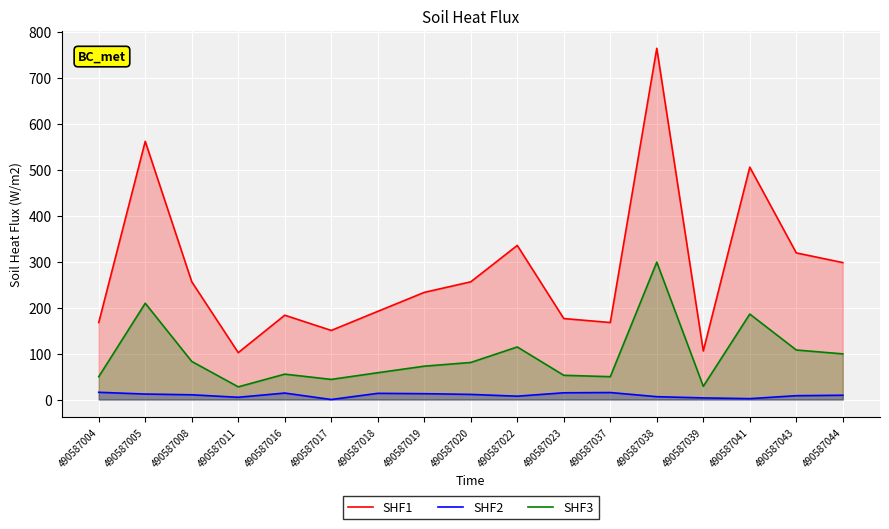

What is the difference between the SHF3 values at 490587016 and 490587017?

11.4